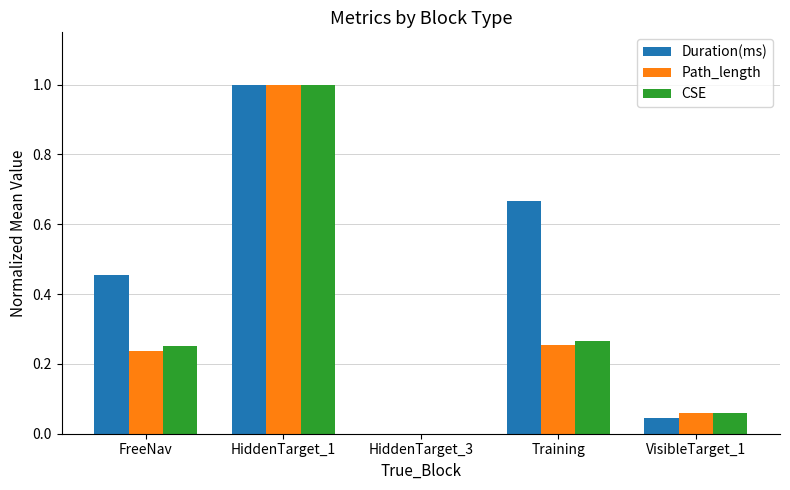

What is the sum of all Path_length values?

1.6